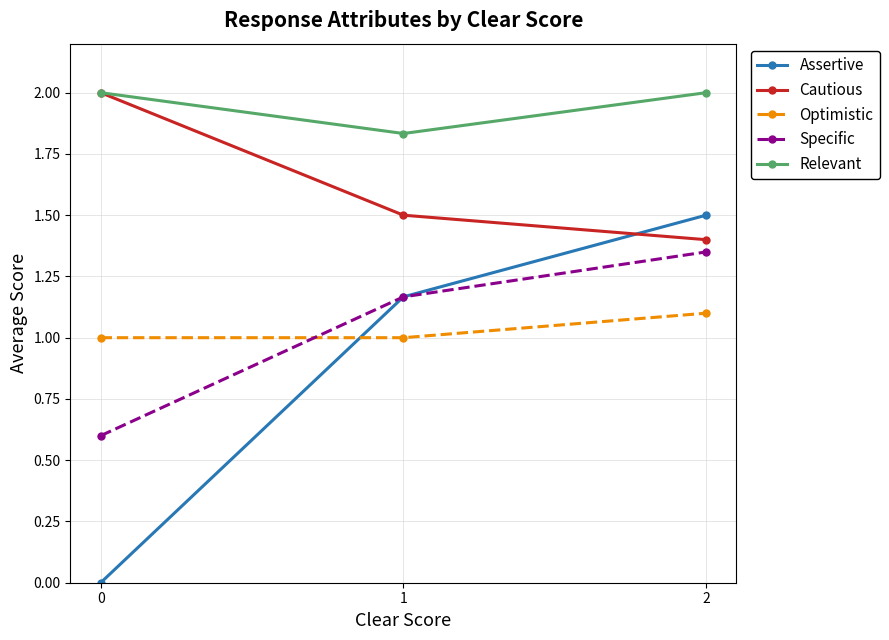

At which label does Assertive first exceed 1?

1